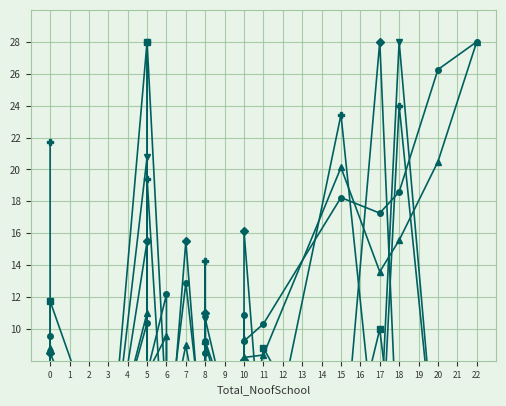

True or false: Total_Student_Transfered_Out has a value of 1.4 at 0.

False